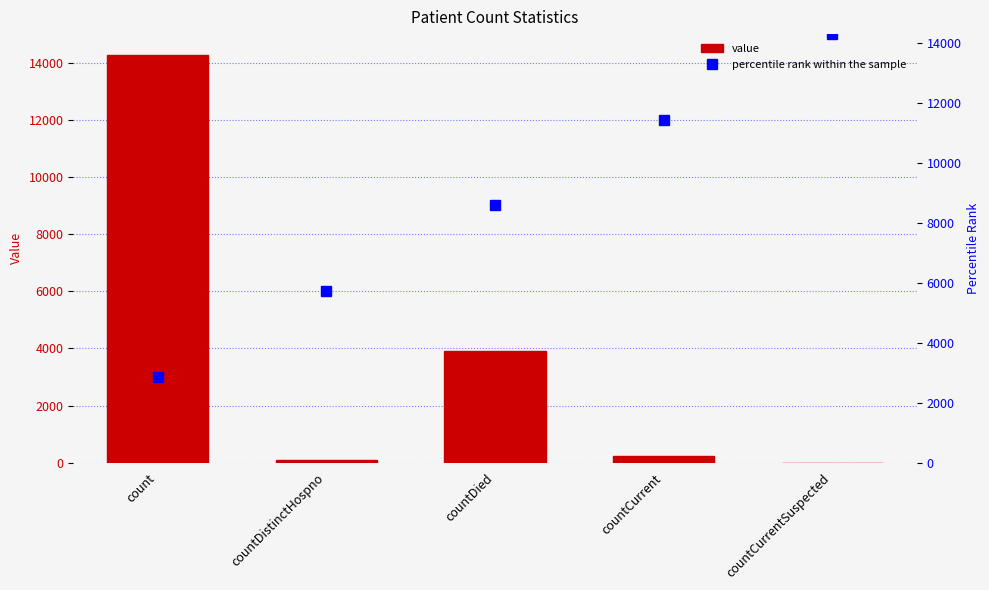

Which series has the largest range (max minus min)?

value